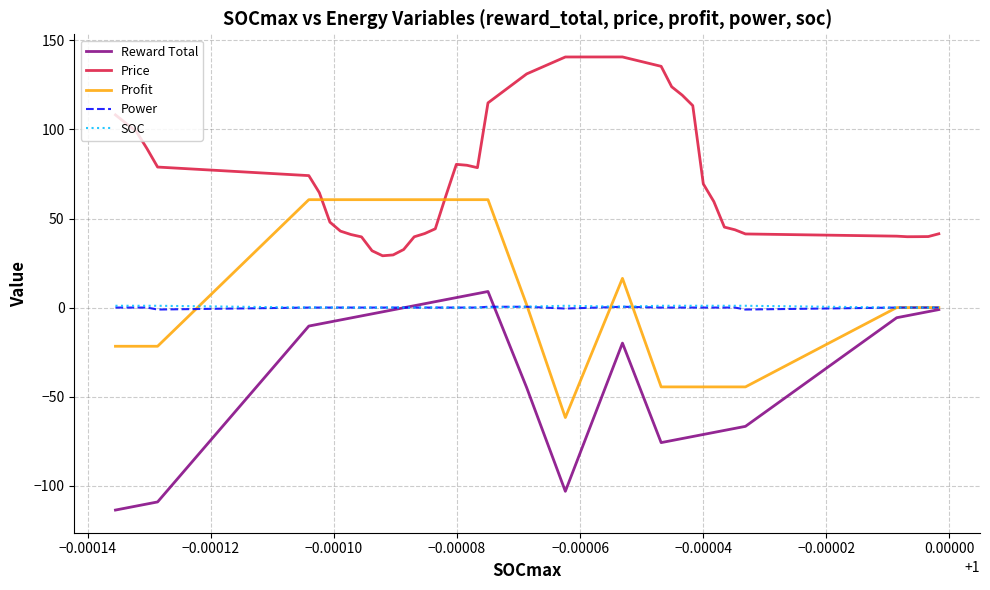

Which series has the largest total across all categories?

Price